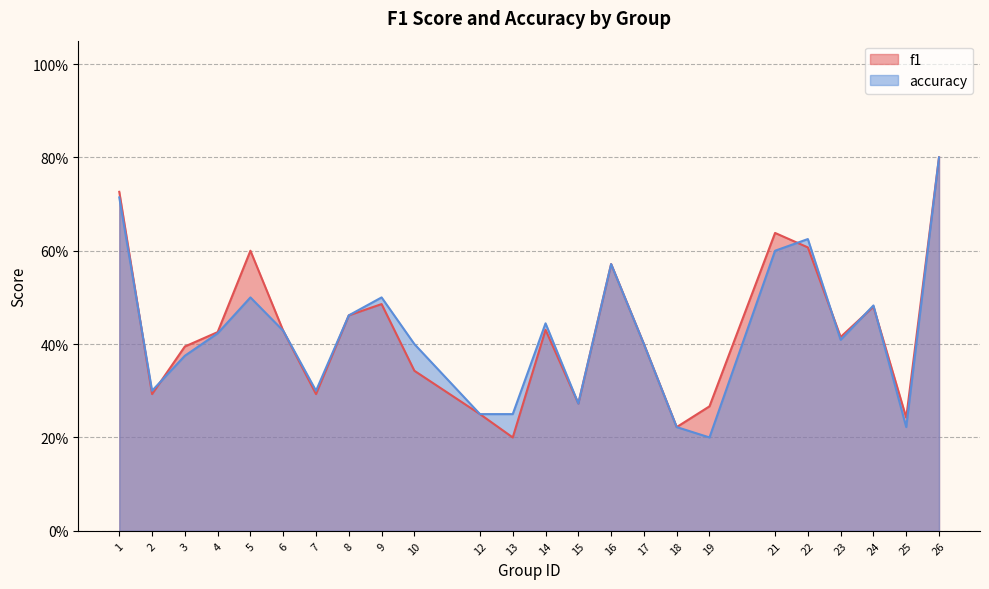

How many lines are shown in the chart?

2